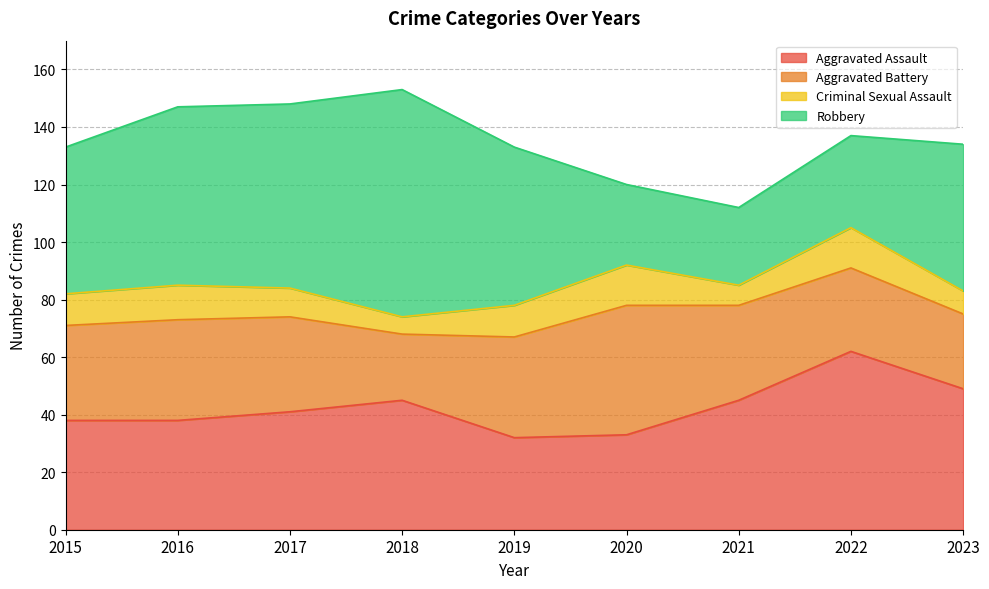

True or false: Aggravated Assault has a value of 32 at 2019.

True